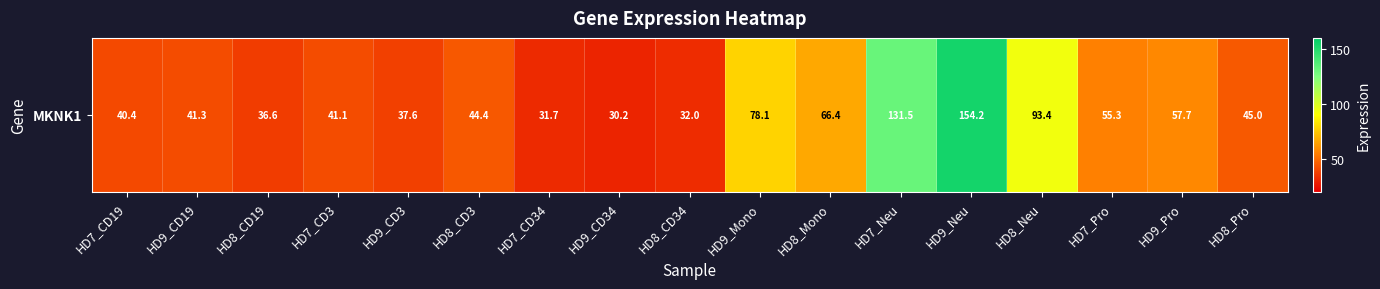

What is the approximate value at HD8_Neu?

93.4